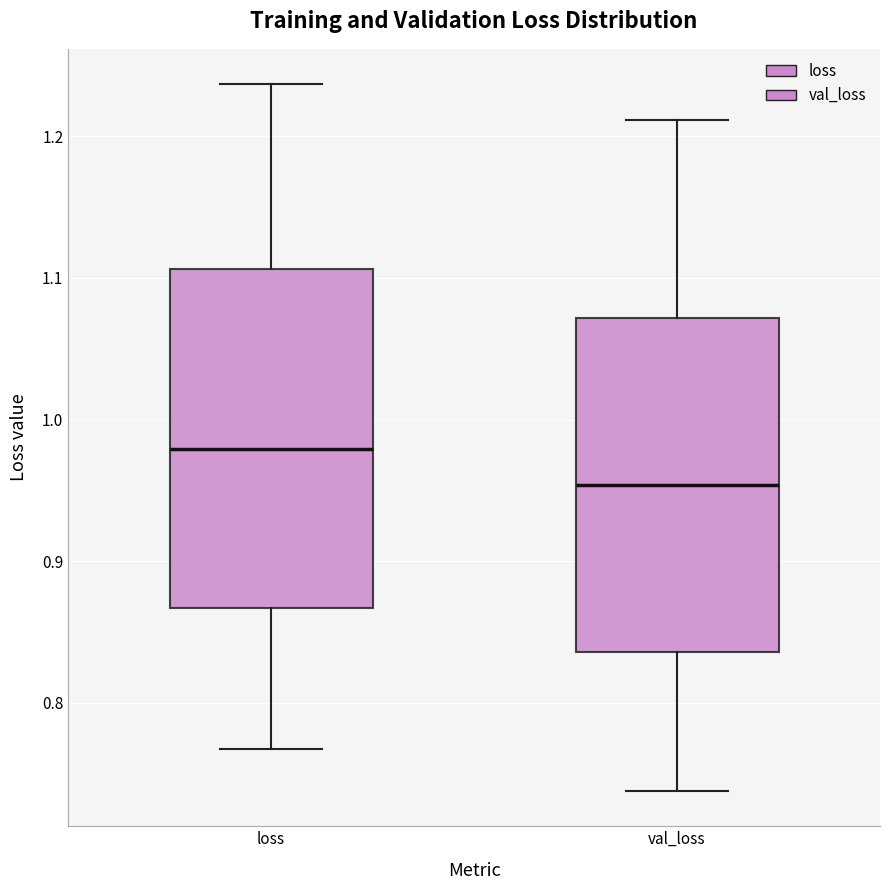

Reading left to right, transcribe this box plot: for each box, give where its median line is, the range the box spans, and where its two whiskers end, as read against the y-axis. The values are not printed on the chart, so give them approximately, as read against the axis.

loss: median 0.98, box 0.87 to 1.11, whiskers 0.77 to 1.24
val_loss: median 0.95, box 0.84 to 1.07, whiskers 0.74 to 1.21